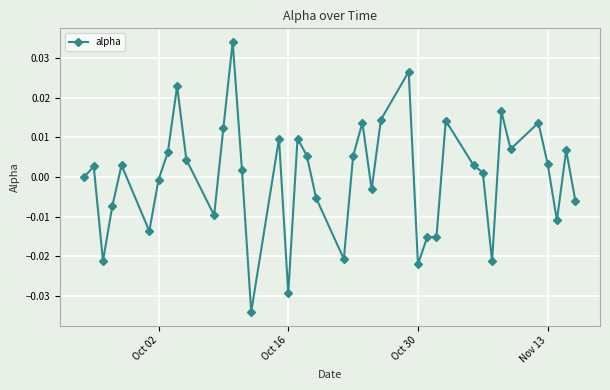

Count the number of categories in the chart.

40